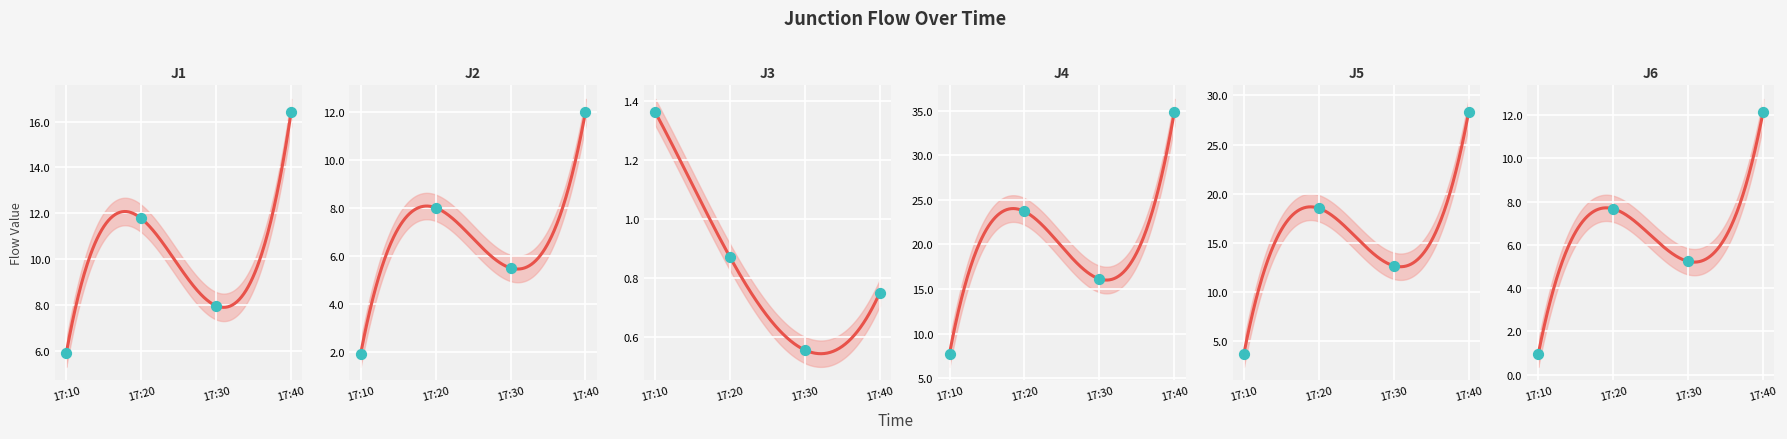

Which series contains the lowest Y value?

J3